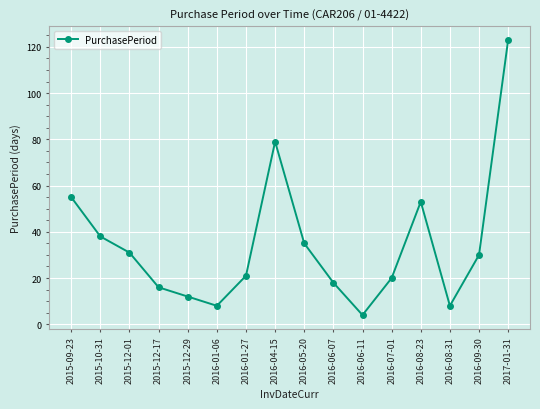

What position from the right is 2016-08-31?

3